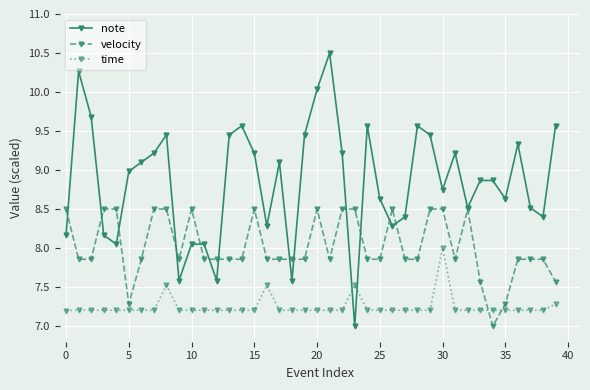

True or false: time has more than 1 interior local peaks.

True